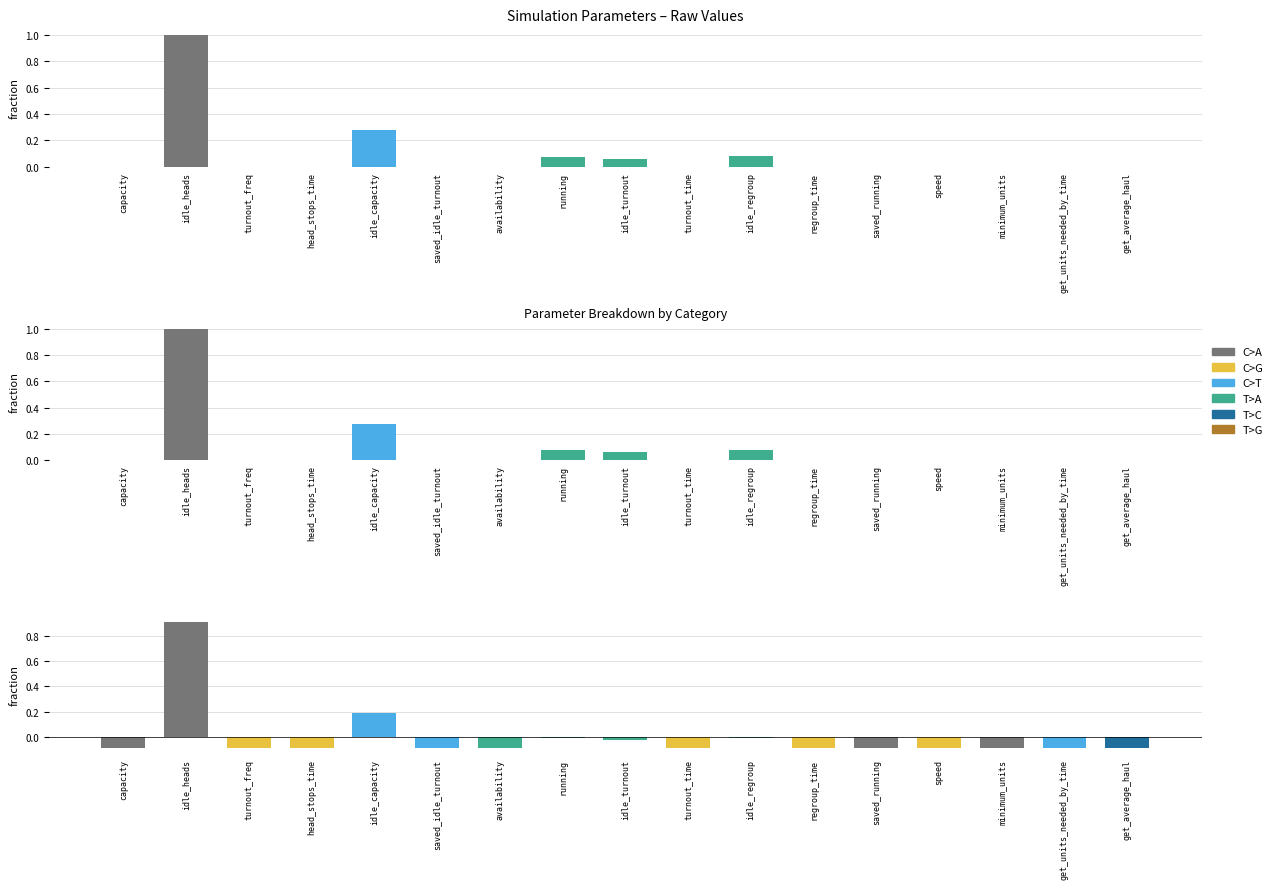

What is the label of the 10th bar from the right?

running